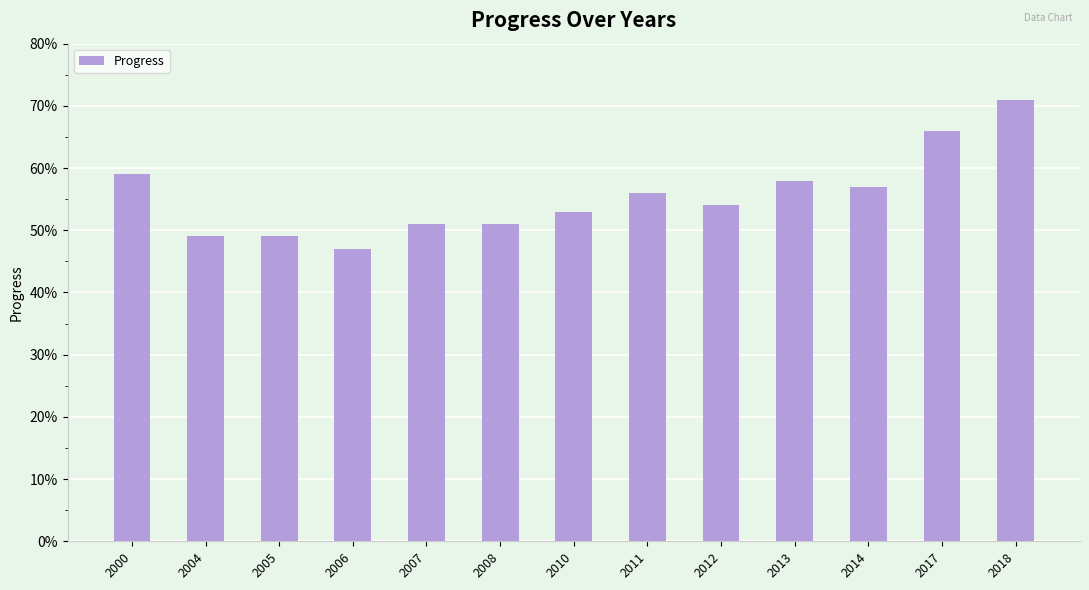

What is the ratio of the value at 2004 to the value at 2010?

0.9